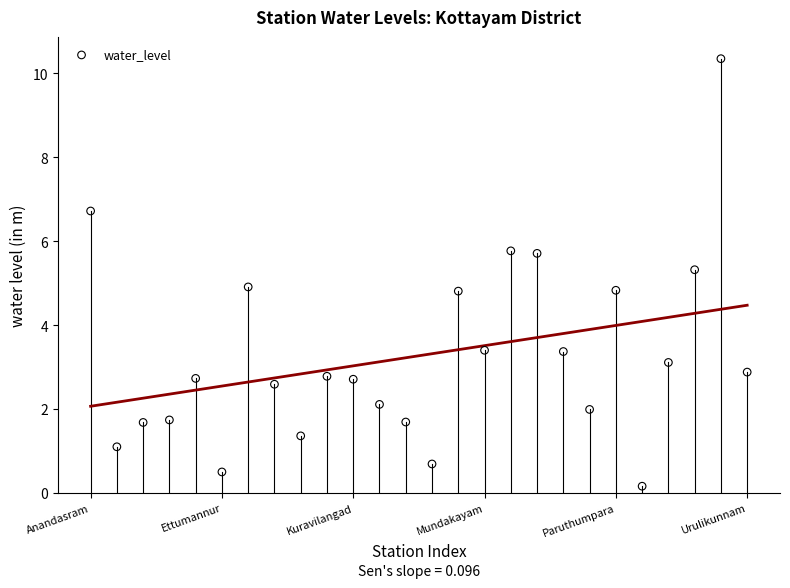

What is the range of Y values (max minus min)?

10.2